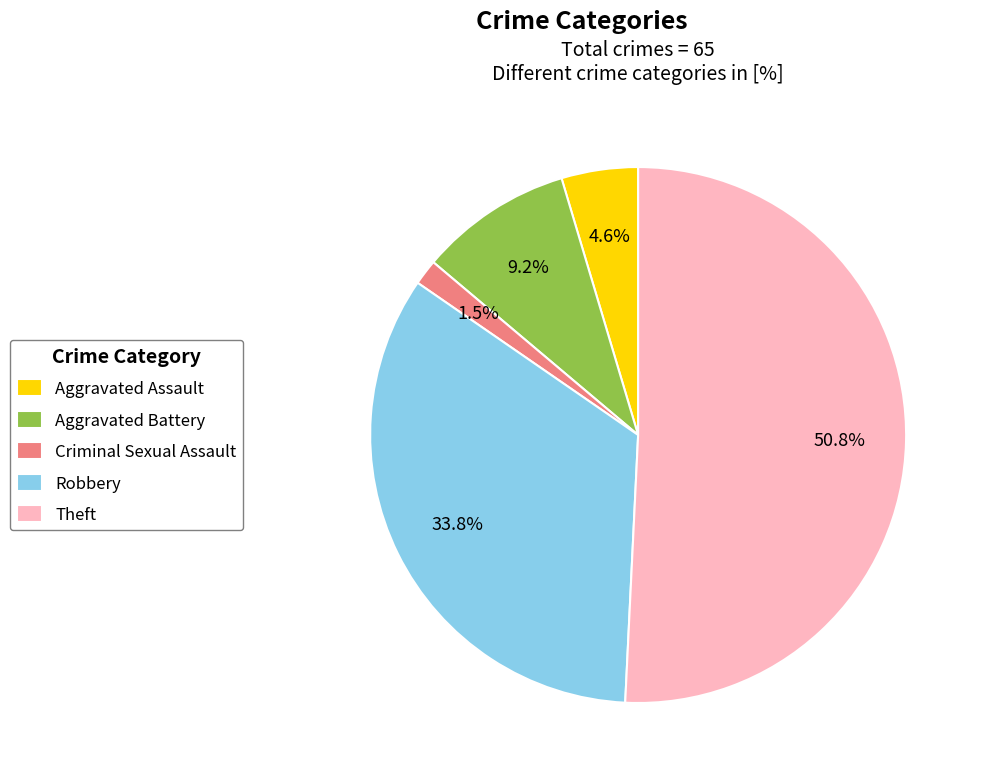

Which category has the biggest portion of the pie?

Theft